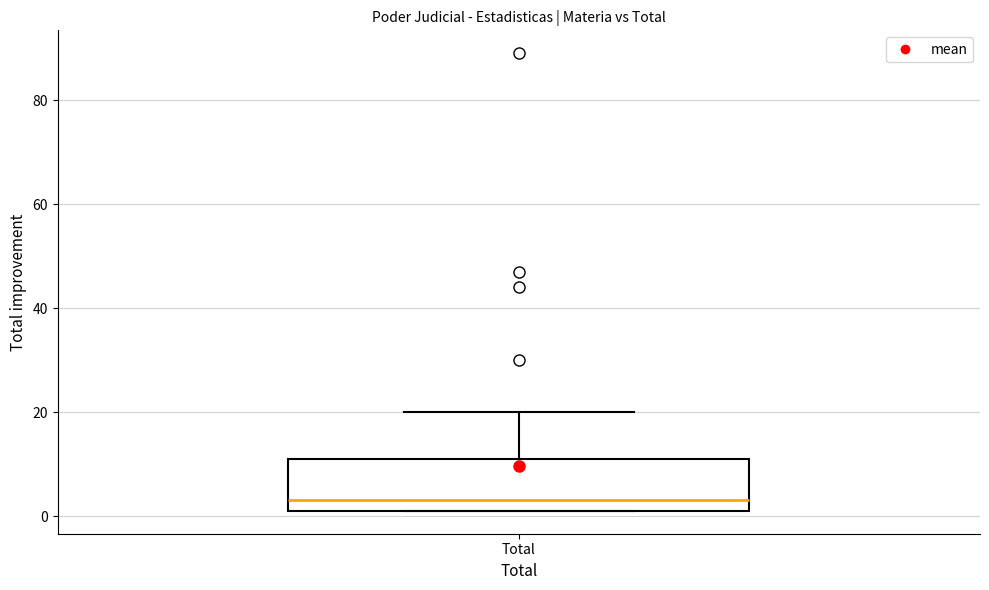

Transcribe this box plot: give where the median line is, the range the box spans, and where the two whiskers end, as read against the y-axis. The values are not printed on the chart, so give them approximately, as read against the axis.

median 4, box 2 to 12, whiskers 2 to 20